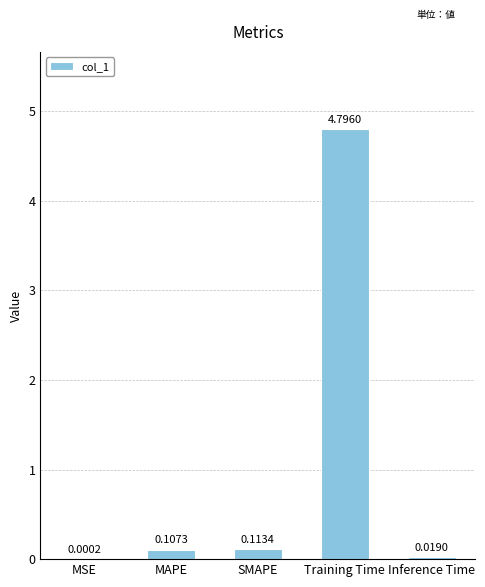

Which has a higher value, MSE or MAPE?

MAPE